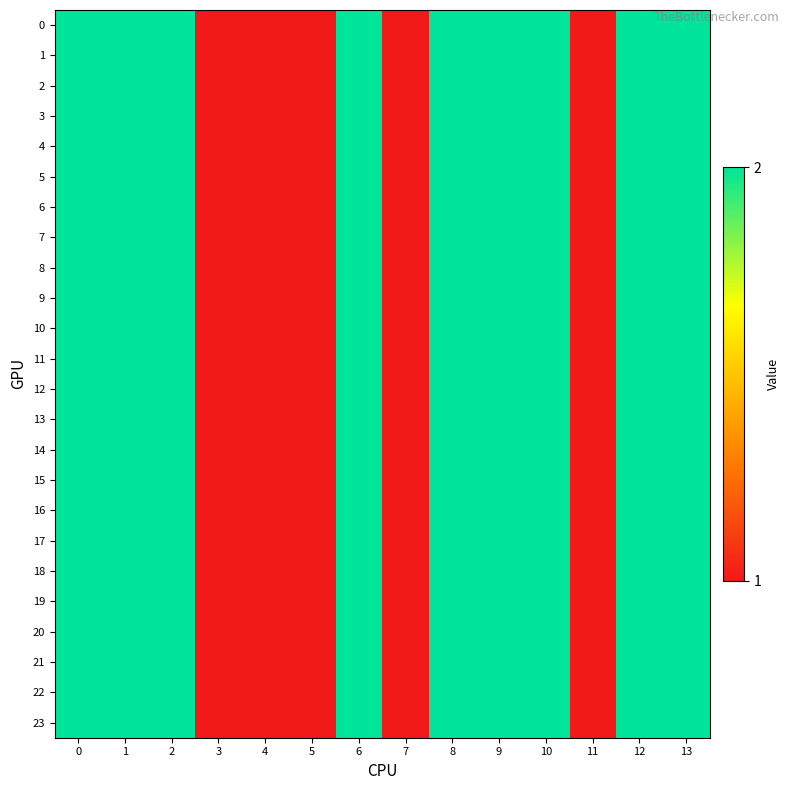

How many categories are shown in the chart?

14